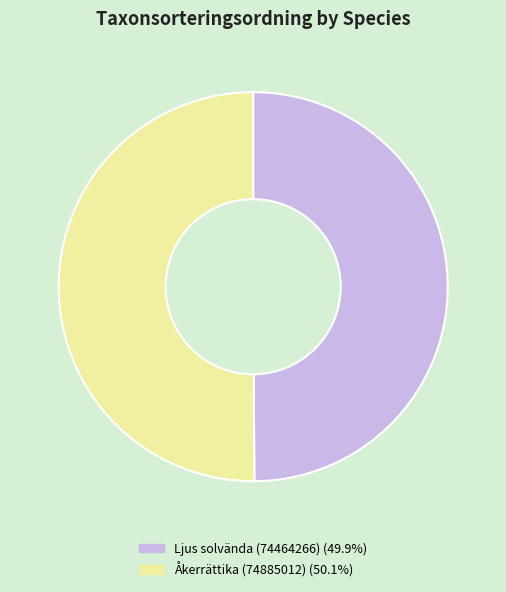

What is the ratio of the value at Åkerrättika (74885012) to the value at Ljus solvända (74464266)?

1.0